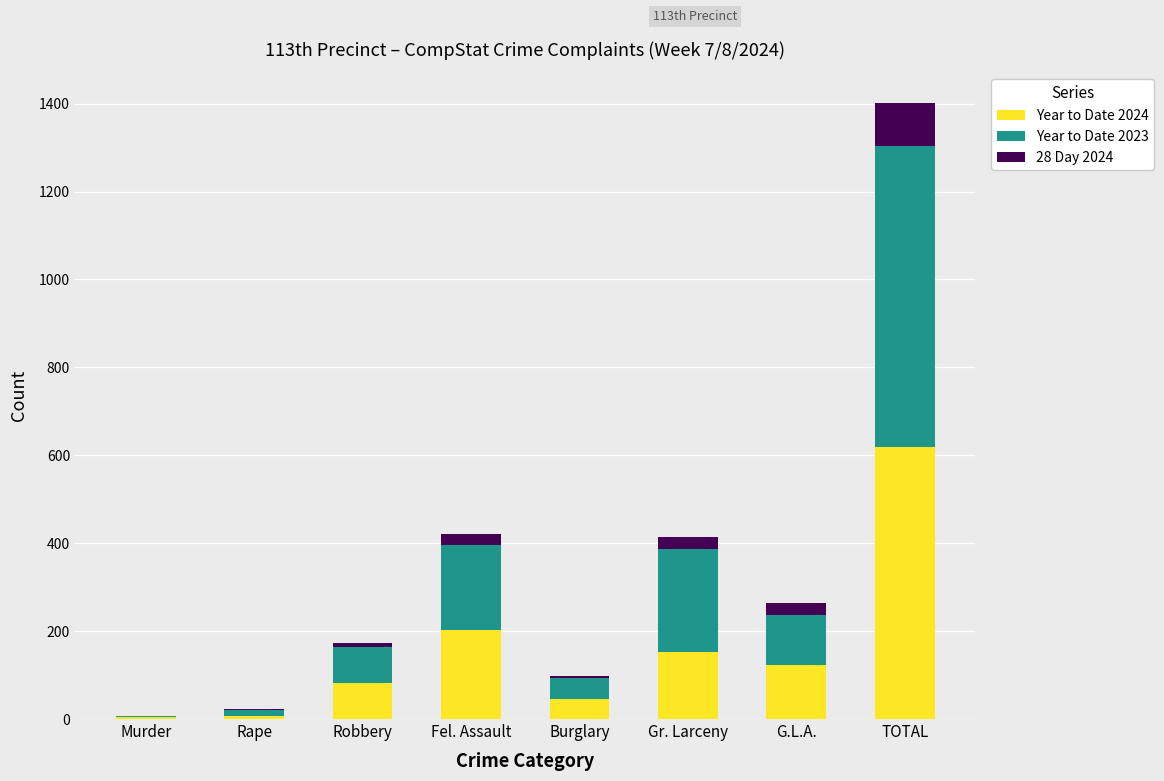

What is the total value across all series at Fel. Assault?

422